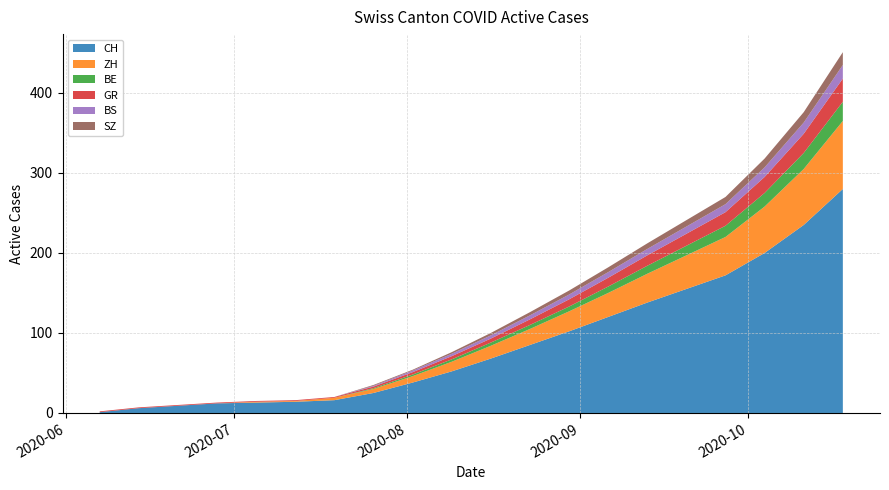

Reading left to right, extract all data points from this chart.

CH: 2020-06-07=1	2020-06-14=6	2020-06-21=9	2020-06-28=12	2020-07-05=13	2020-07-12=14	2020-07-19=16	2020-07-26=25	2020-08-02=38	2020-08-09=52	2020-08-16=68	2020-08-23=85	2020-08-30=102	2020-09-06=120	2020-09-13=138	2020-09-20=155	2020-09-27=172	2020-10-04=200	2020-10-11=235	2020-10-18=280
ZH: 2020-06-07=0	2020-06-14=0	2020-06-21=0	2020-06-28=0	2020-07-05=1	2020-07-12=1	2020-07-19=3	2020-07-26=5	2020-08-02=8	2020-08-09=12	2020-08-16=16	2020-08-23=20	2020-08-30=25	2020-09-06=30	2020-09-13=36	2020-09-20=42	2020-09-27=48	2020-10-04=58	2020-10-11=70	2020-10-18=85
BS: 2020-06-07=0	2020-06-14=0	2020-06-21=0	2020-06-28=0	2020-07-05=0	2020-07-12=0	2020-07-19=0	2020-07-26=1	2020-08-02=2	2020-08-09=3	2020-08-16=4	2020-08-23=5	2020-08-30=6	2020-09-06=7	2020-09-13=8	2020-09-20=9	2020-09-27=10	2020-10-04=12	2020-10-11=14	2020-10-18=17
BE: 2020-06-07=0	2020-06-14=0	2020-06-21=0	2020-06-28=0	2020-07-05=0	2020-07-12=0	2020-07-19=0	2020-07-26=1	2020-08-02=2	2020-08-09=3	2020-08-16=4	2020-08-23=5	2020-08-30=6	2020-09-06=8	2020-09-13=10	2020-09-20=12	2020-09-27=14	2020-10-04=17	2020-10-11=20	2020-10-18=24
SZ: 2020-06-07=0	2020-06-14=0	2020-06-21=0	2020-06-28=0	2020-07-05=0	2020-07-12=0	2020-07-19=0	2020-07-26=1	2020-08-02=1	2020-08-09=2	2020-08-16=3	2020-08-23=4	2020-08-30=5	2020-09-06=6	2020-09-13=7	2020-09-20=8	2020-09-27=9	2020-10-04=11	2020-10-11=13	2020-10-18=16
GR: 2020-06-07=1	2020-06-14=1	2020-06-21=1	2020-06-28=1	2020-07-05=1	2020-07-12=1	2020-07-19=1	2020-07-26=2	2020-08-02=3	2020-08-09=4	2020-08-16=5	2020-08-23=7	2020-08-30=9	2020-09-06=11	2020-09-13=13	2020-09-20=15	2020-09-27=17	2020-10-04=20	2020-10-11=24	2020-10-18=29